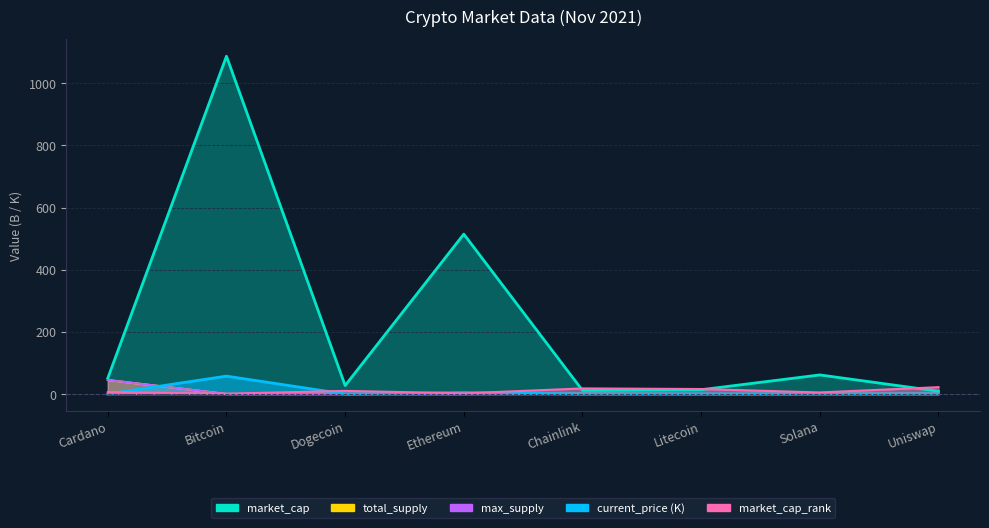

At which label is current_price closest to 28?

Ethereum